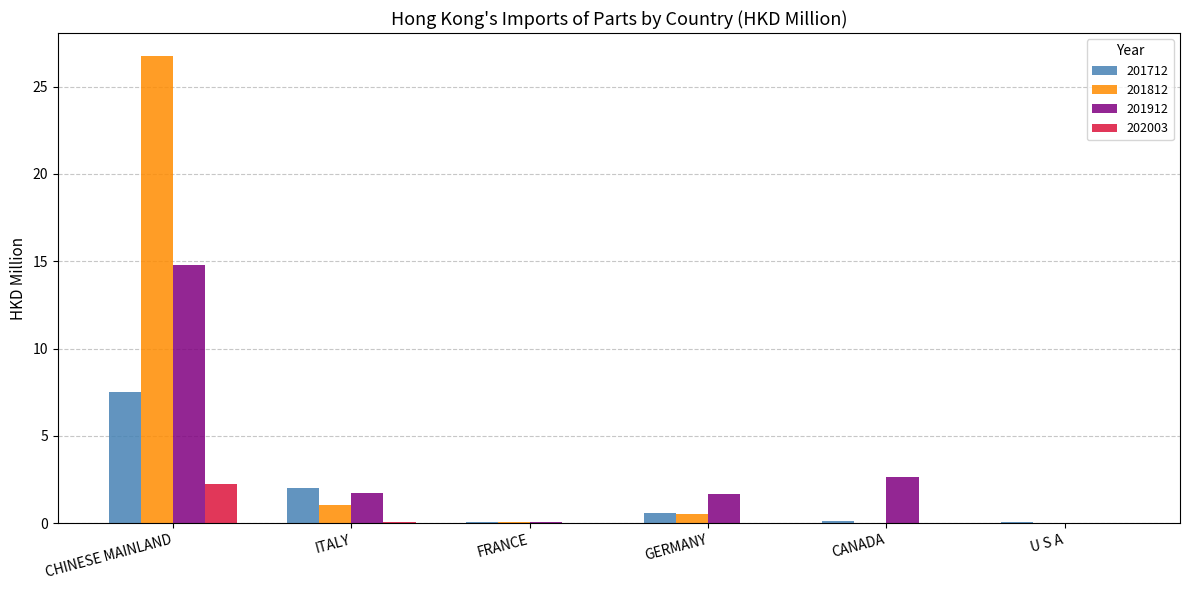

What is the total value across all series at FRANCE?

0.2